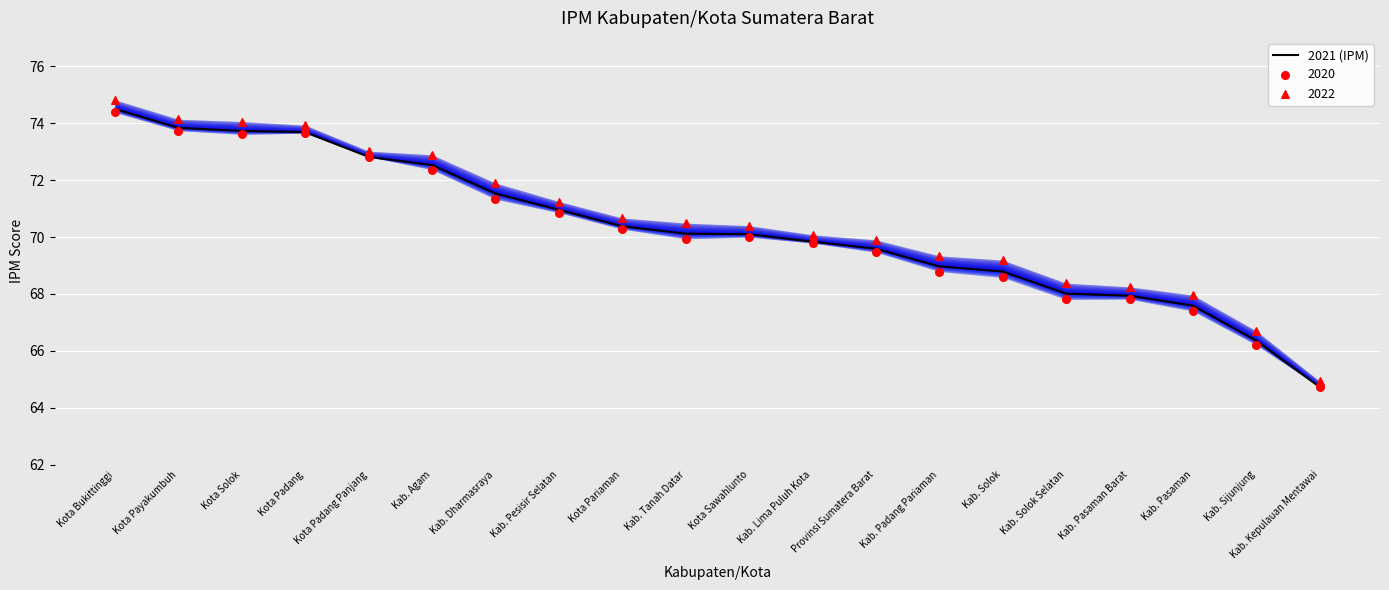

What is the change in value from Kab. Agam to Kab. Tanah Datar?

-2.4